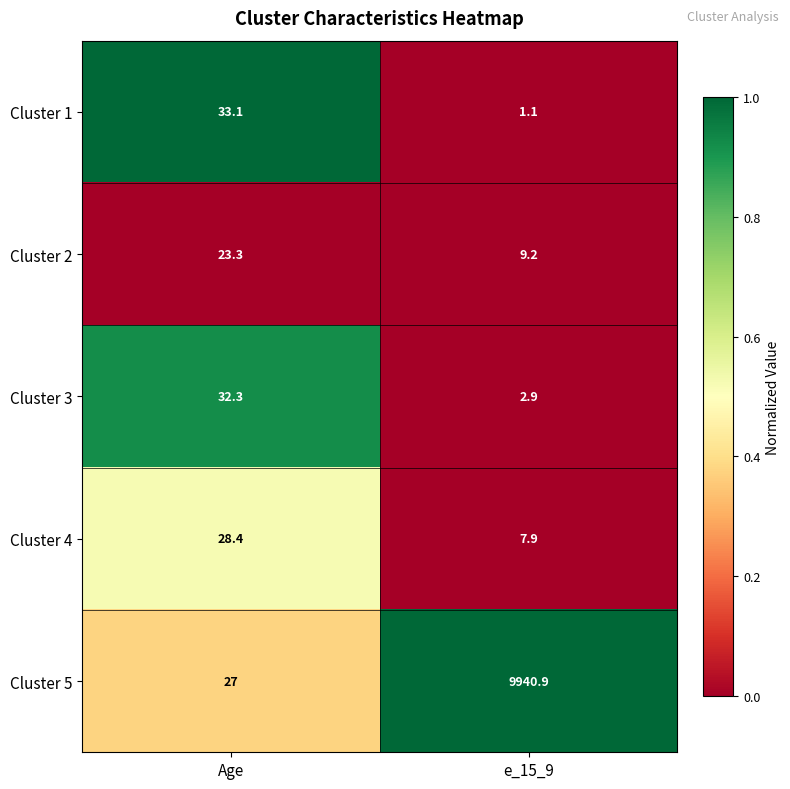

What is the total value across all series at Age?

144.1